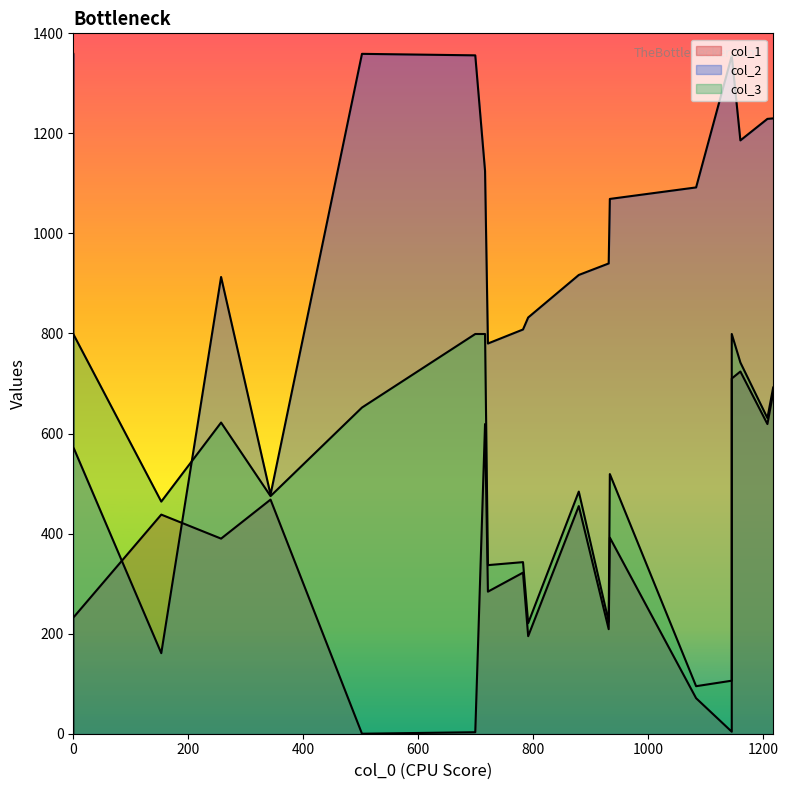

True or false: col_1 has a value of 269 at 343.

False